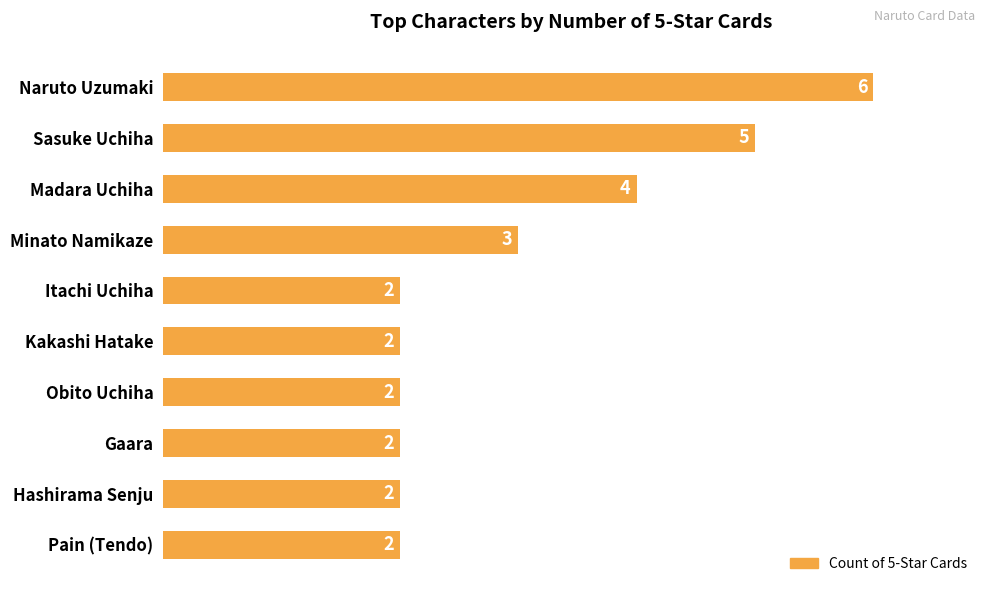

What is the maximum value shown in the chart?

6